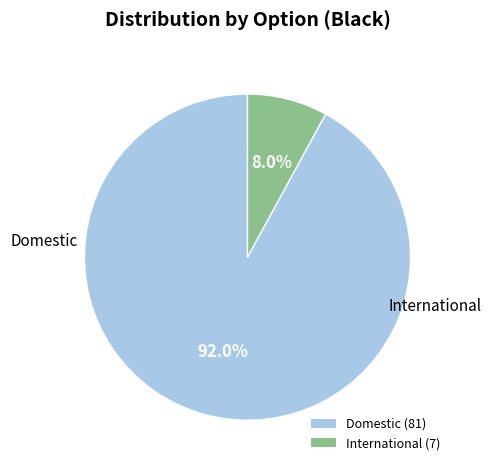

How many slices are in this pie chart?

2